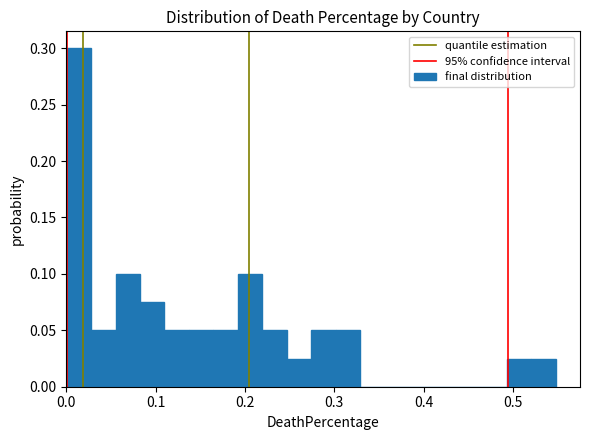

Around what value on the x-axis is the tallest bar? Give the approximate position of its centre, as read against the axis.

0.01